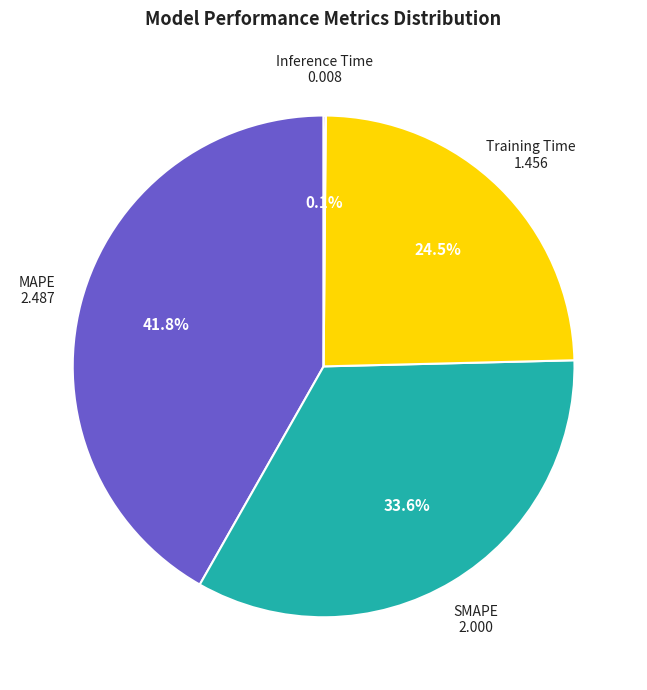

How much of the chart is everything except MAPE?

58.2%